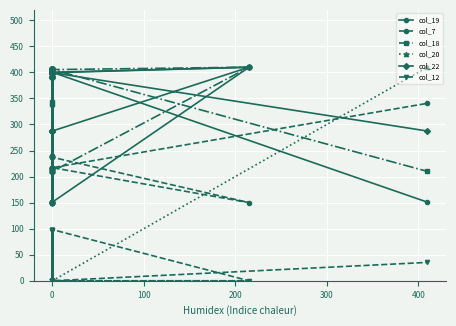

Is it true that col_7 equals 68.2 at 0?

False